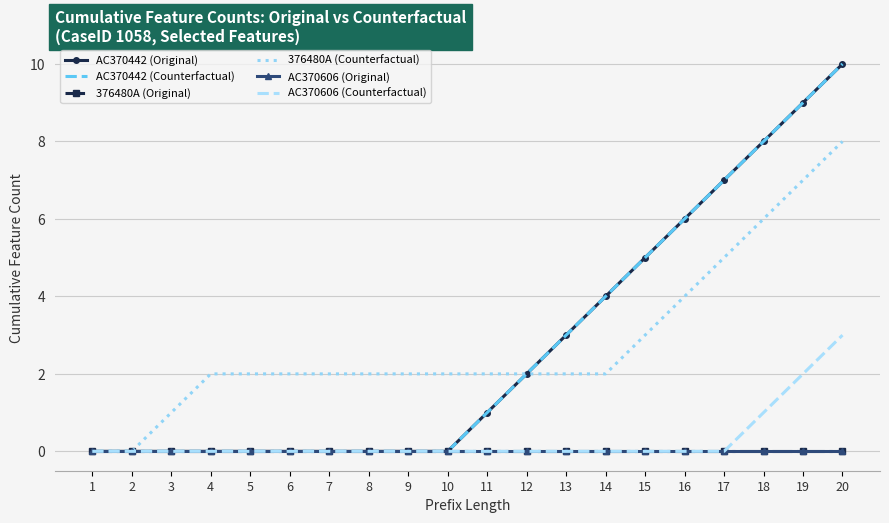

How many categories are shown in the chart?

20